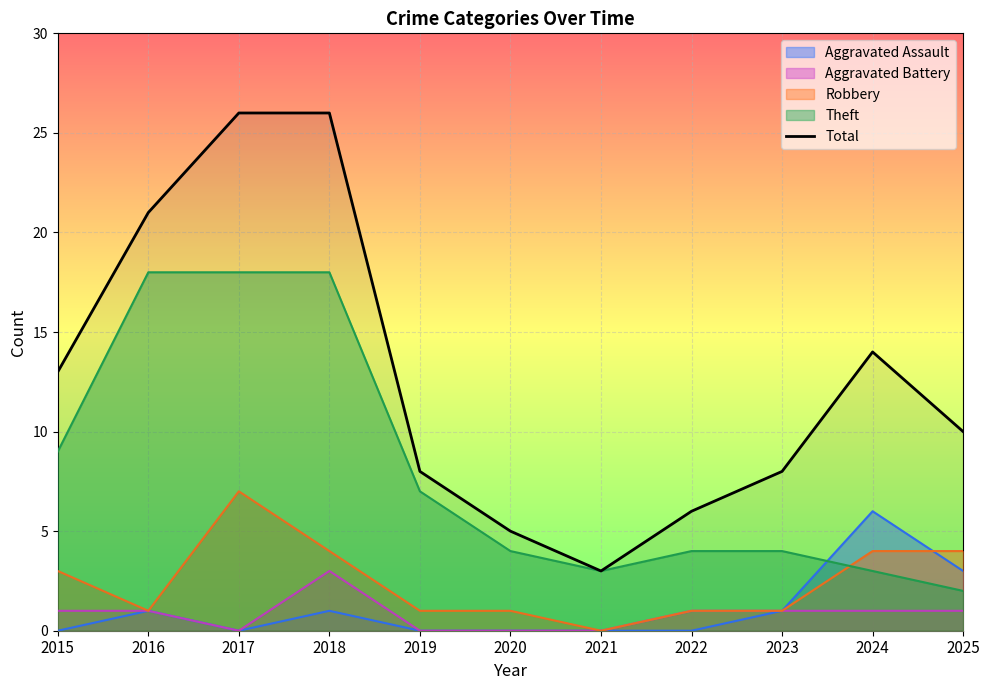

Reading left to right, what are all the values shown in this chart?

13	21	26	26	8	5	3	6	8	14	10